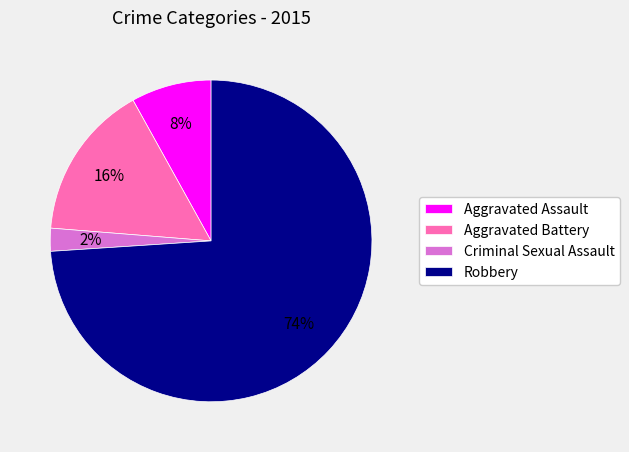

To the nearest percent, what portion does Aggravated Assault represent?

8%